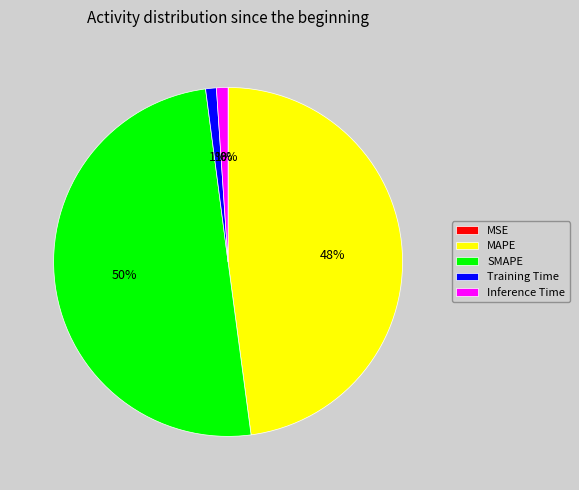

The SMAPE slice represents 50% of the pie. True or false?

True